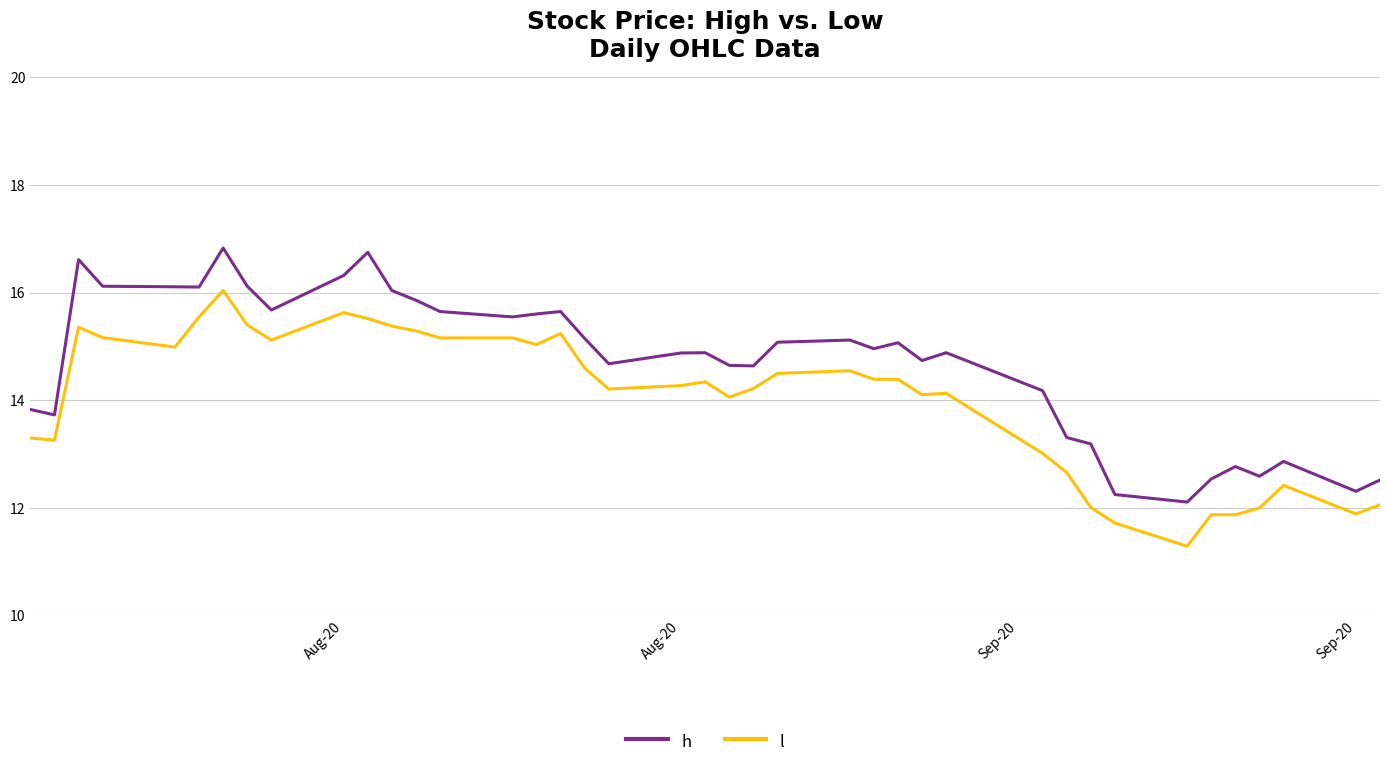

Rank the series by their average value, from lowest to highest.

l, h